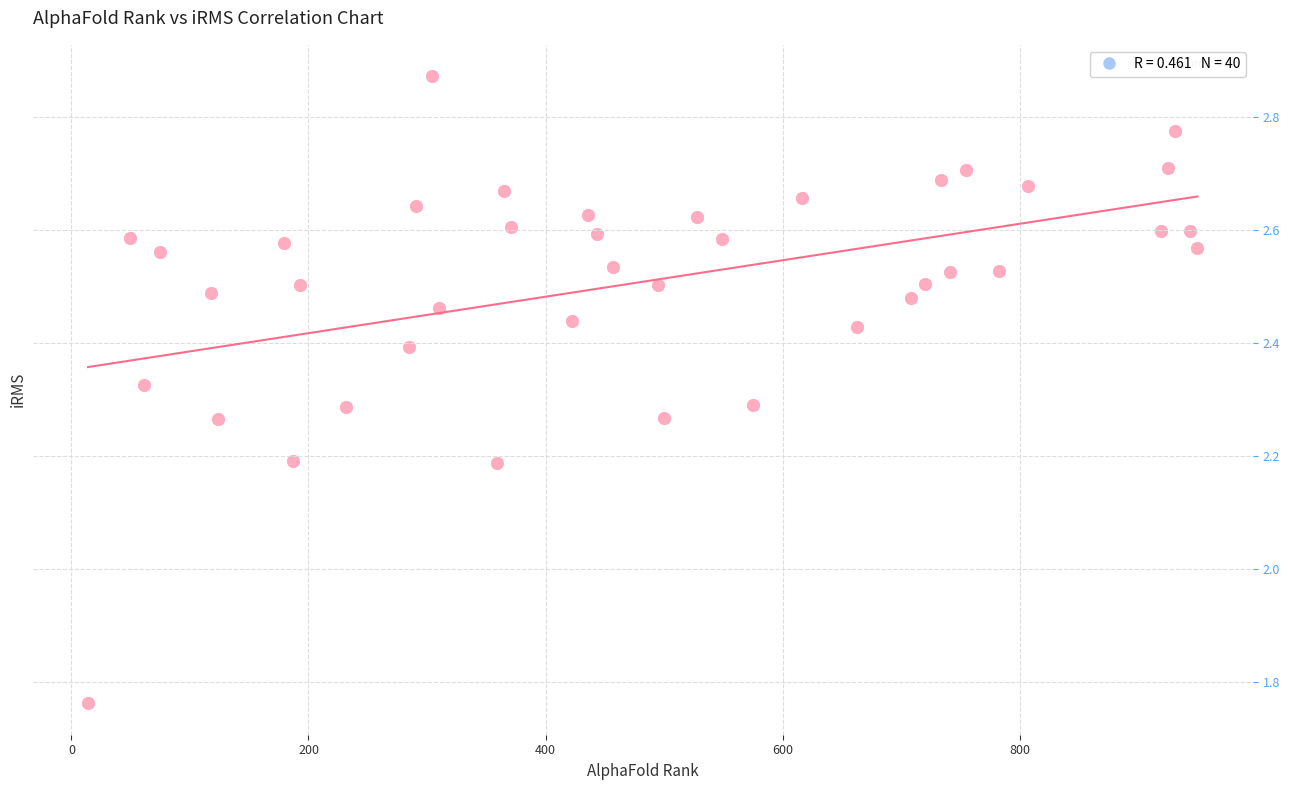

What is the range of X values (max minus min)?

936.0